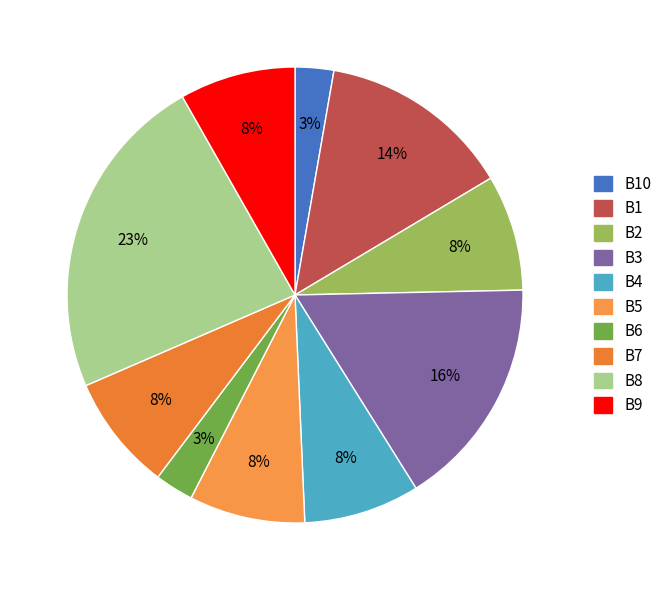

Which category has the smallest portion of the pie?

B10